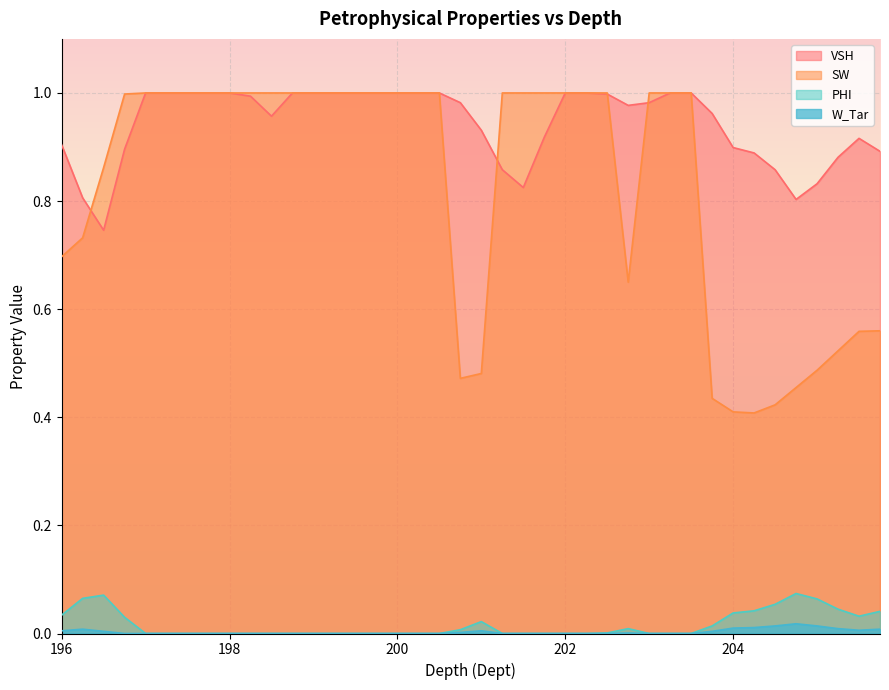

True or false: SW has more than 1 points higher than both neighbors.

False